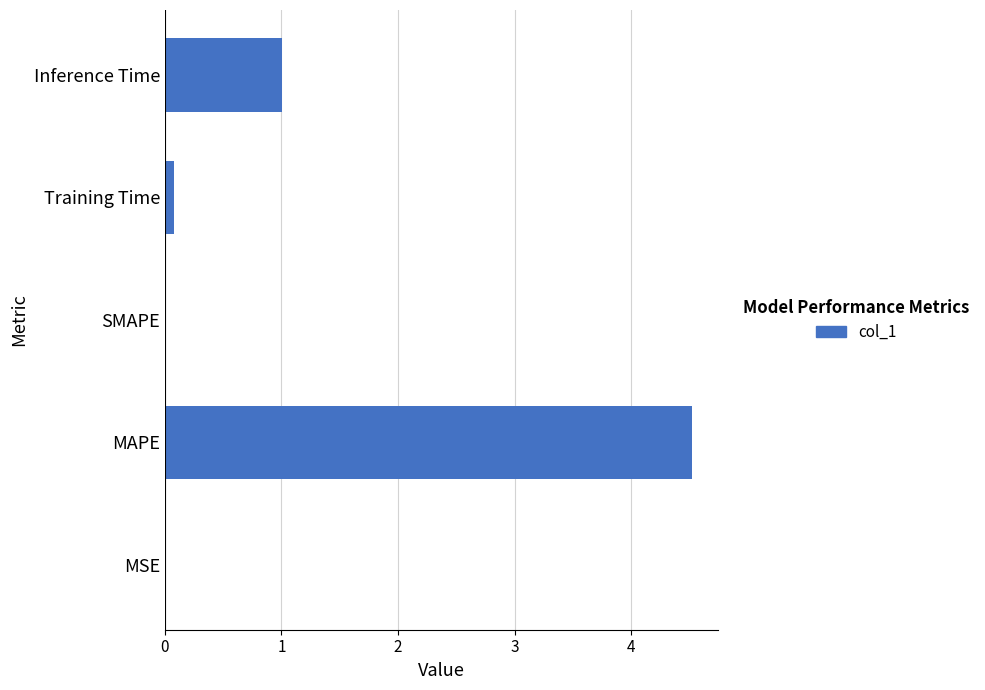

What is the greatest value displayed?

4.5